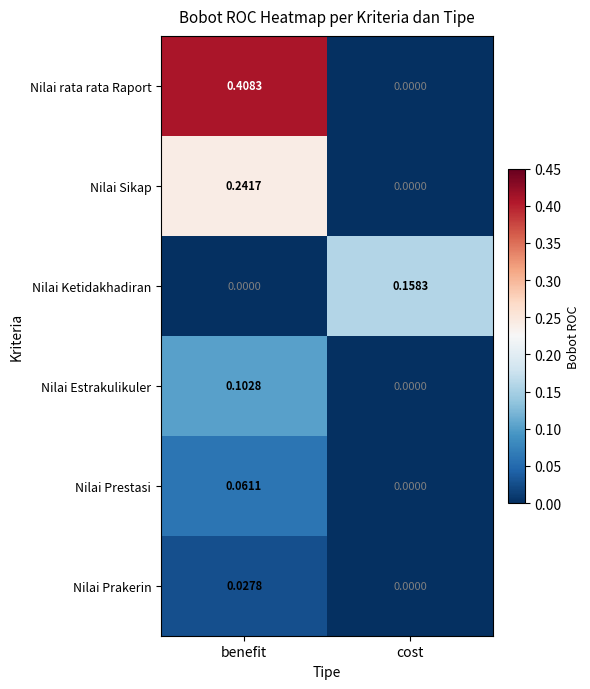

Which series has the largest range (max minus min)?

Nilai rata rata Raport